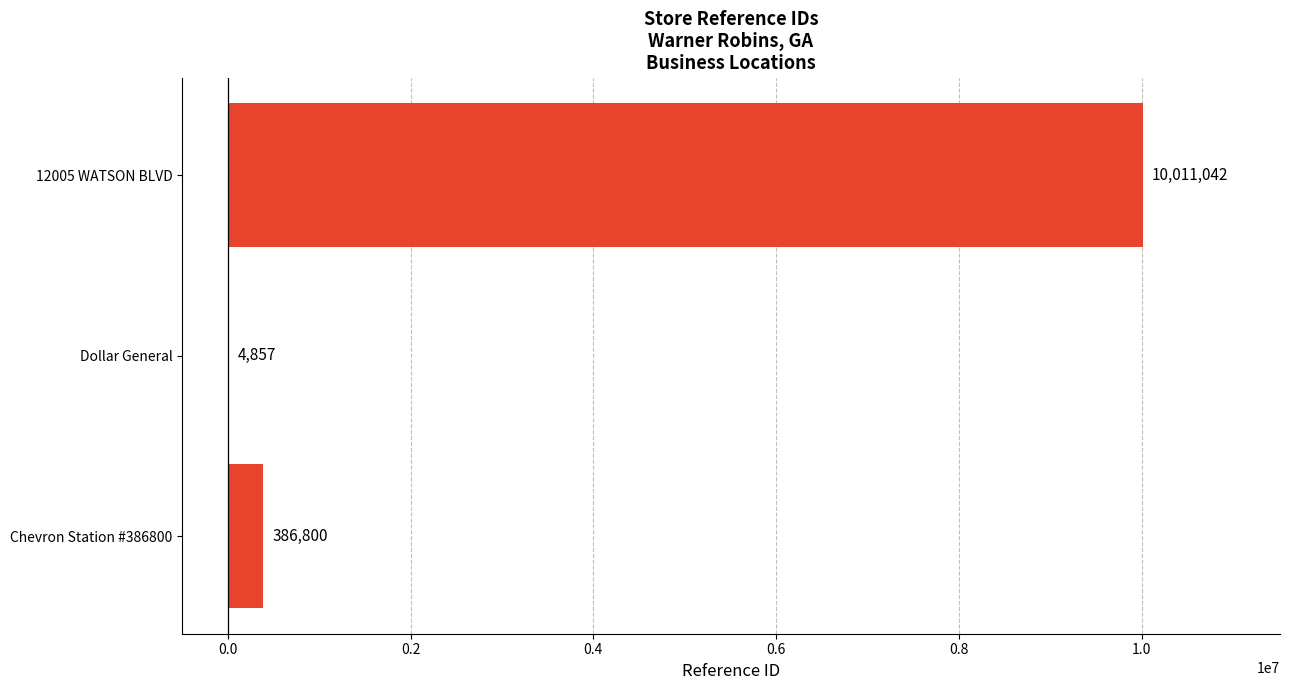

The chart shows a value of 17353798 at 12005 WATSON BLVD. True or false?

False